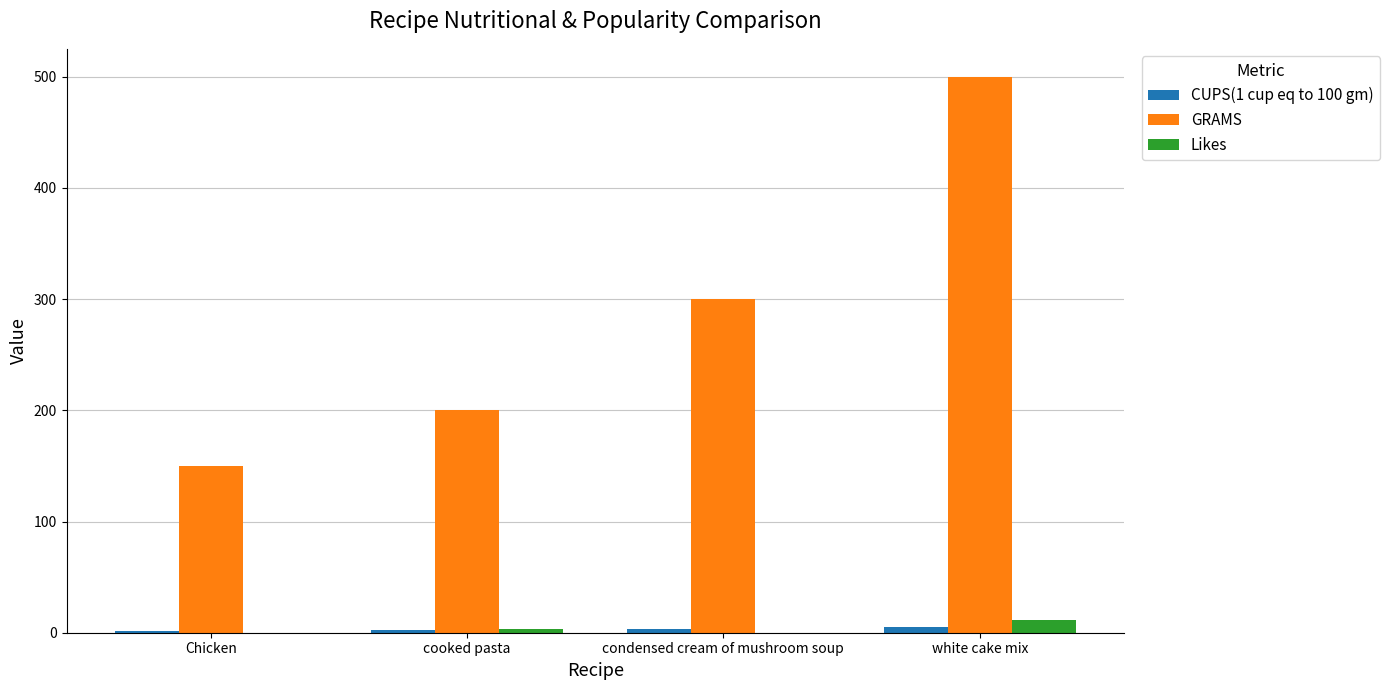

Is it true that Likes equals 0.0 at condensed cream of mushroom soup?

True